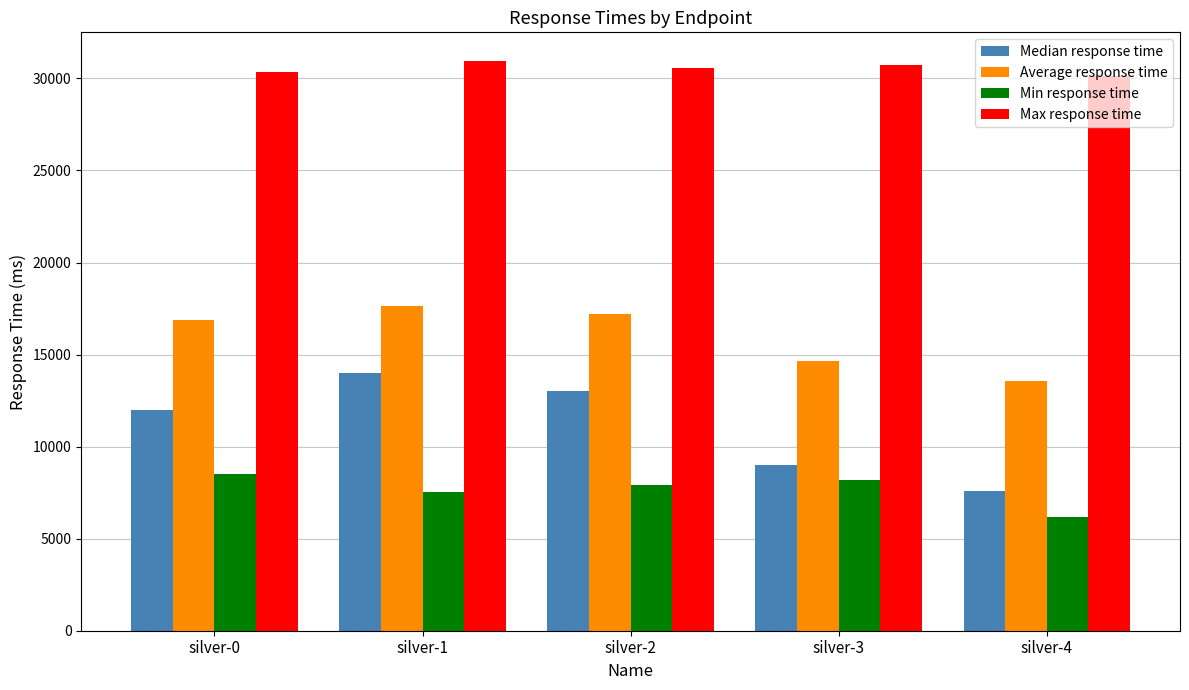

The Median response time series shows 12000 at silver-0. True or false?

True